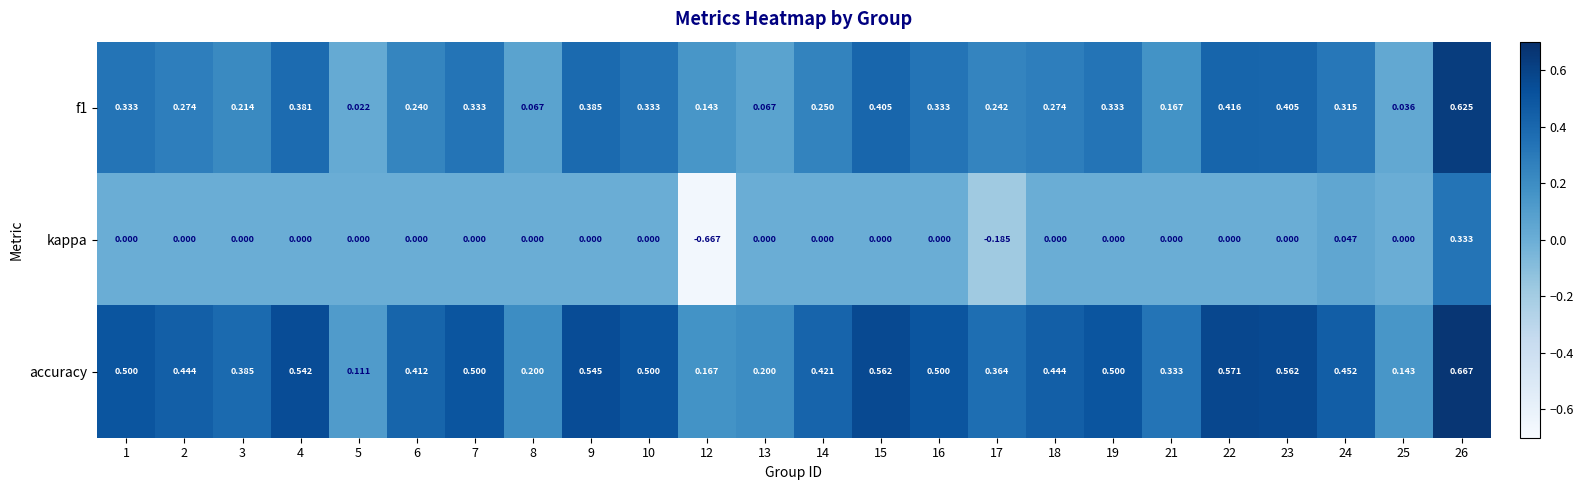

Which series changed the most between 18 and 25?

accuracy